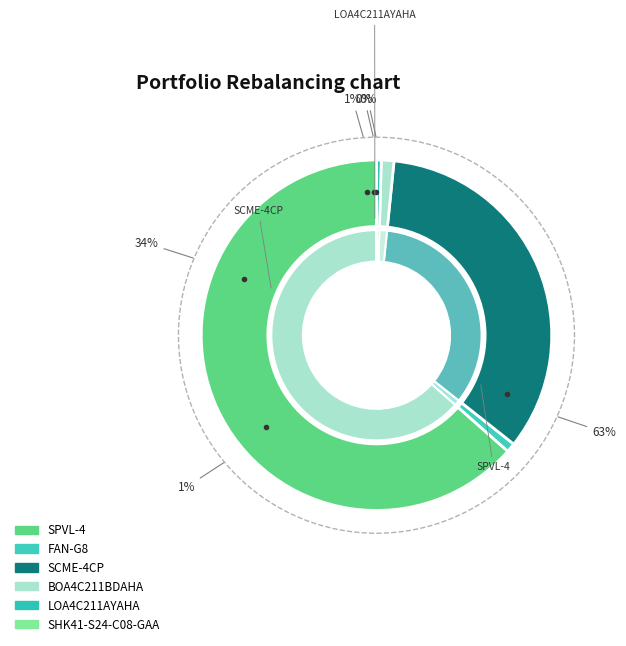

To the nearest percent, what is the difference between the BOA4C211BDAHA and SCME-4CP slice percentages?

33%